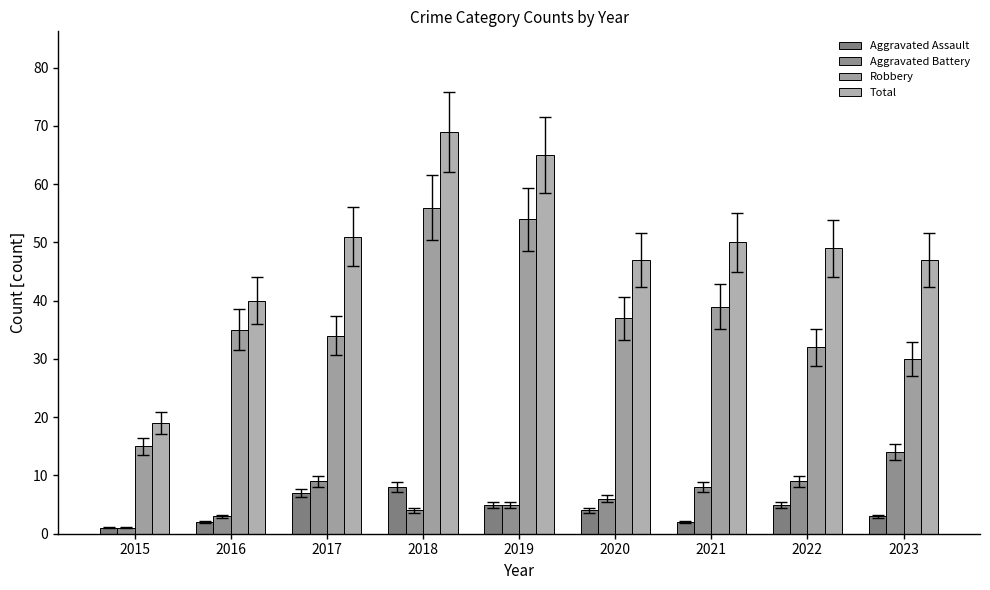

Are the bars horizontal?

No